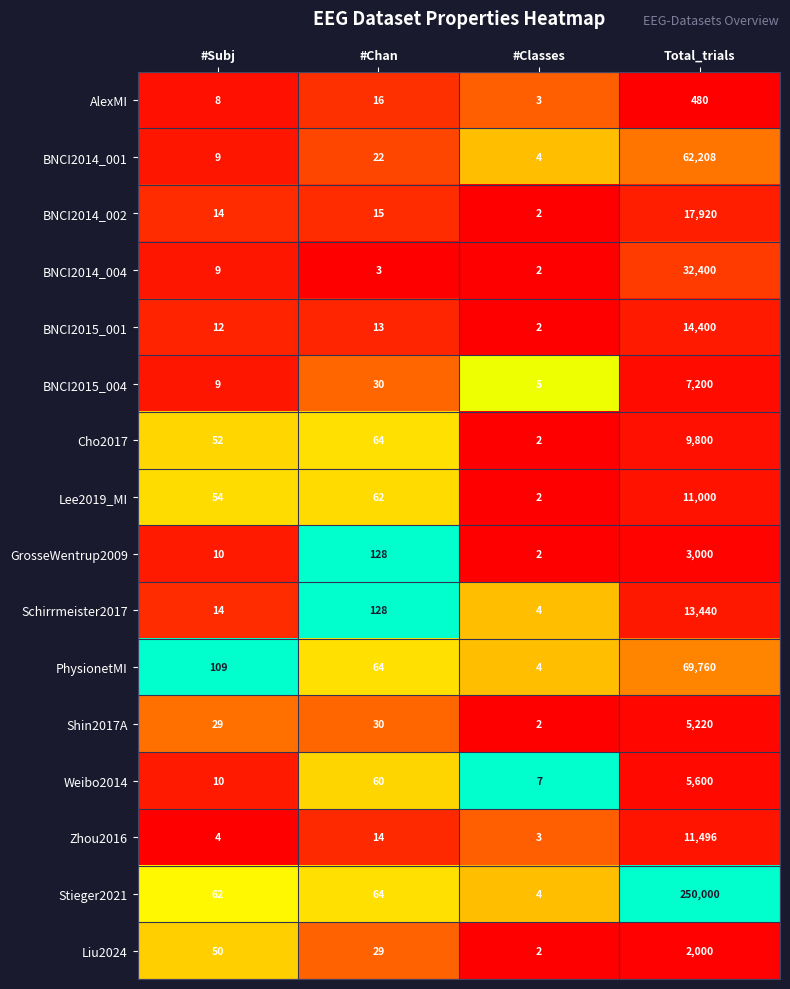

What is the spread (max minus min) of values at #Classes?

5